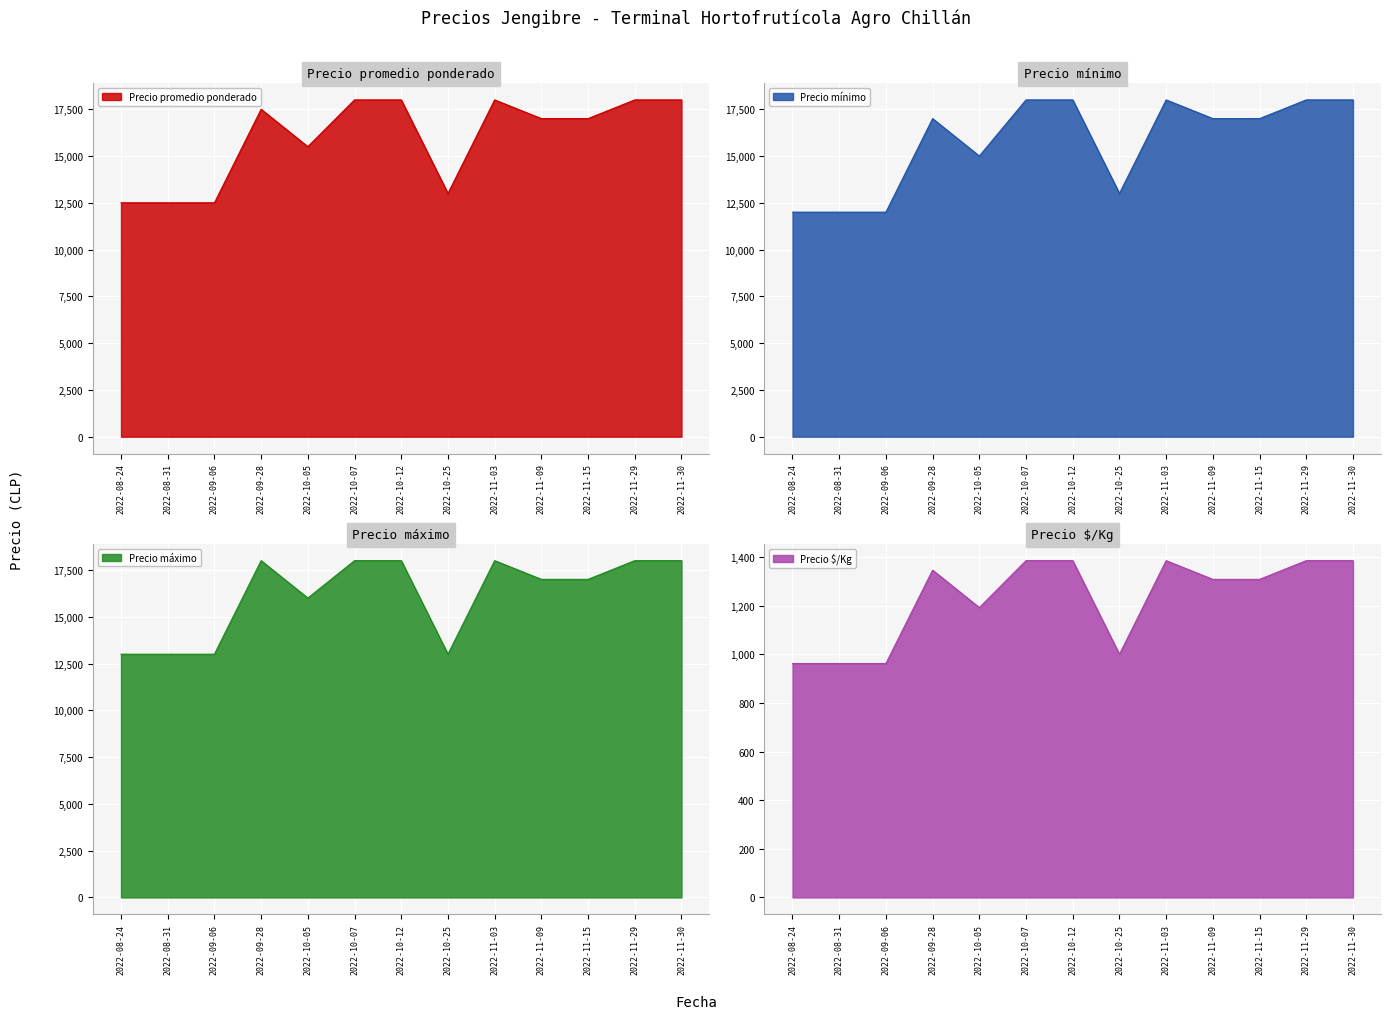

Reading left to right, extract all data points from this chart.

Precio promedio ponderado: 2022-08-24=12500	2022-08-31=12500	2022-09-06=12500	2022-09-28=17500	2022-10-05=15500	2022-10-07=18000	2022-10-12=18000	2022-10-25=13000	2022-11-03=18000	2022-11-09=17000	2022-11-15=17000	2022-11-29=18000	2022-11-30=18000
Precio mínimo: 2022-08-24=12000	2022-08-31=12000	2022-09-06=12000	2022-09-28=17000	2022-10-05=15000	2022-10-07=18000	2022-10-12=18000	2022-10-25=13000	2022-11-03=18000	2022-11-09=17000	2022-11-15=17000	2022-11-29=18000	2022-11-30=18000
Precio máximo: 2022-08-24=13000	2022-08-31=13000	2022-09-06=13000	2022-09-28=18000	2022-10-05=16000	2022-10-07=18000	2022-10-12=18000	2022-10-25=13000	2022-11-03=18000	2022-11-09=17000	2022-11-15=17000	2022-11-29=18000	2022-11-30=18000
Precio $/Kg: 2022-08-24=962	2022-08-31=962	2022-09-06=962	2022-09-28=1346	2022-10-05=1192	2022-10-07=1385	2022-10-12=1385	2022-10-25=1000	2022-11-03=1385	2022-11-09=1308	2022-11-15=1308	2022-11-29=1385	2022-11-30=1385